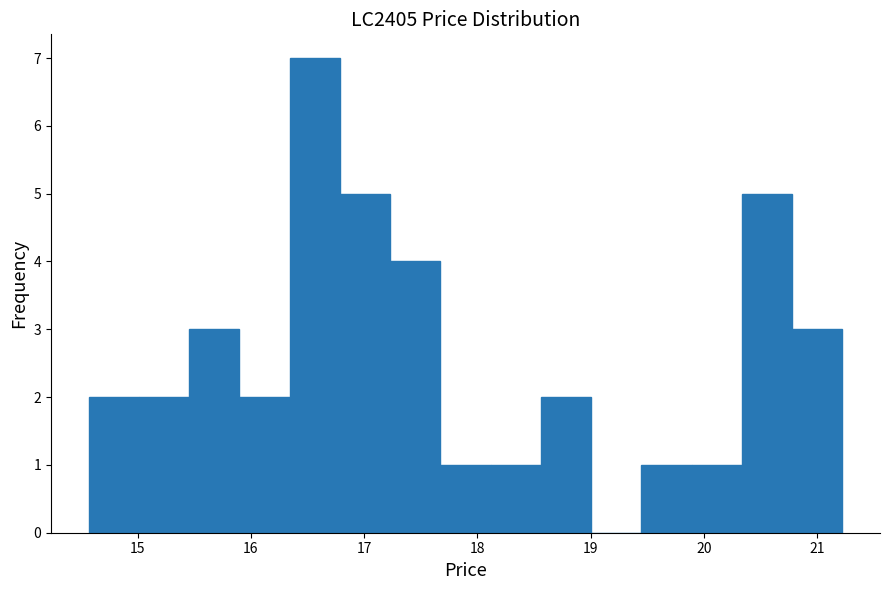

Reading left to right, transcribe this chart: for each bar, give the range it covers on the x-axis and its height. Neither the bar edges nor the heights are printed on the chart, so give them approximately, as read against the axes.

14.6 to 15.0: 2
15.0 to 15.5: 2
15.5 to 15.9: 3
15.9 to 16.3: 2
16.3 to 16.8: 7
16.8 to 17.2: 5
17.2 to 17.7: 4
17.7 to 18.1: 1
18.1 to 18.6: 1
18.6 to 19.0: 2
19.0 to 19.4: 0
19.4 to 19.9: 1
19.9 to 20.3: 1
20.3 to 20.8: 5
20.8 to 21.2: 3